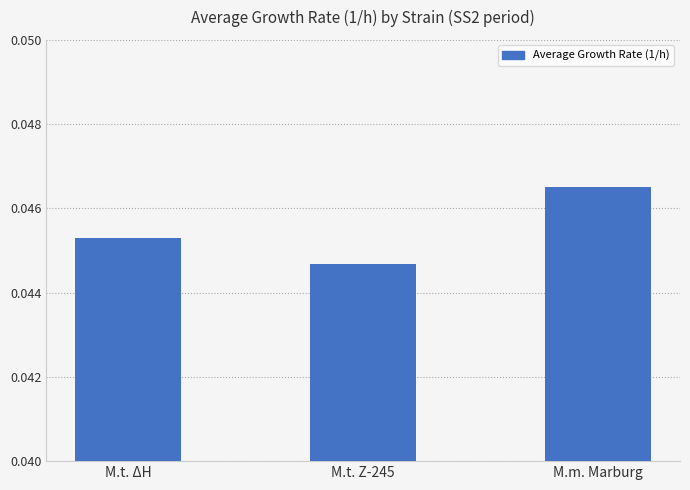

At which label is the value closest to 0?

M.t. Z-245